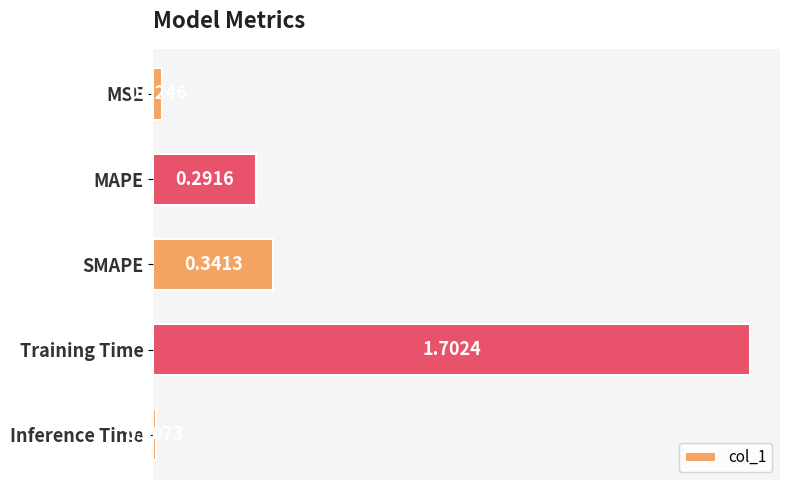

Where is the data nearest to the value 0?

Inference Time